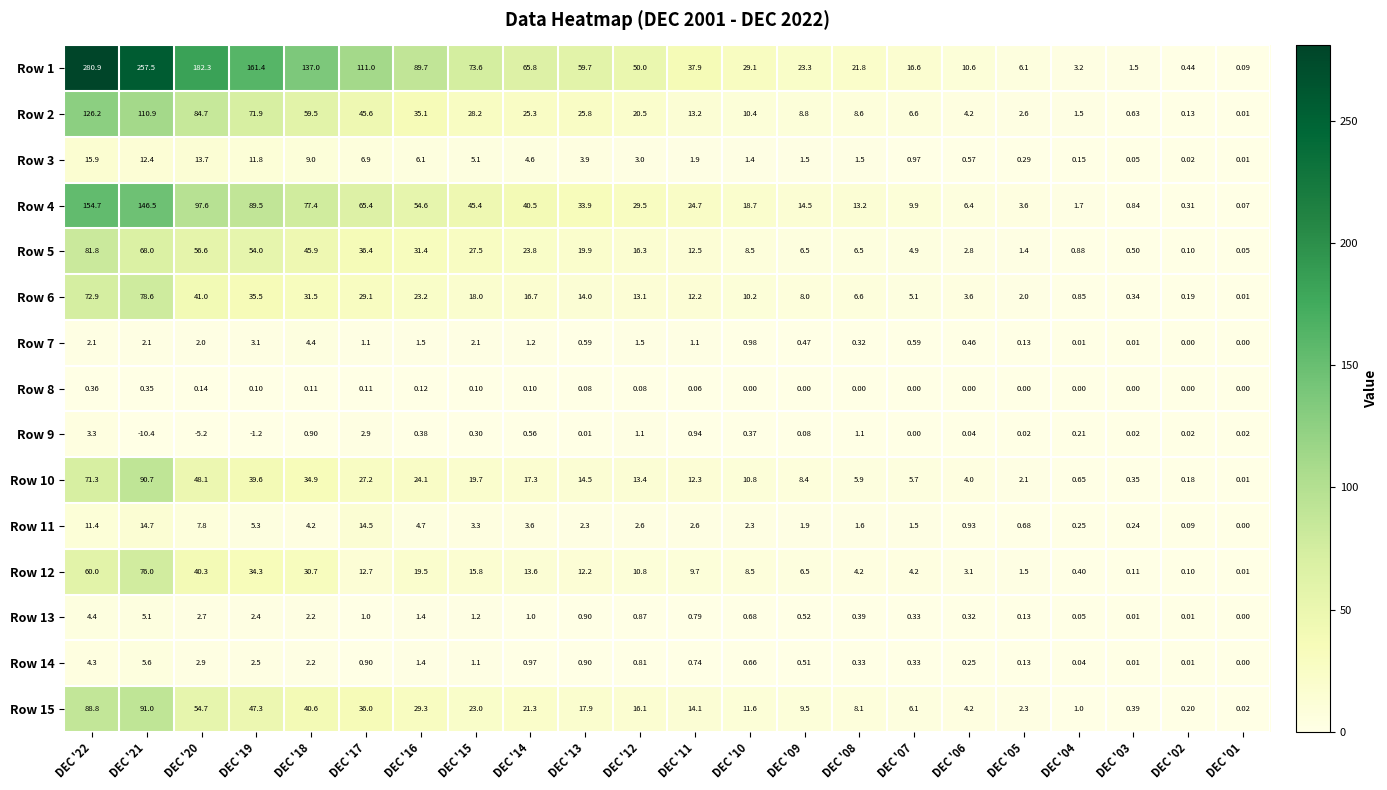

Is the value of Row 10 at DEC '10 greater than the value of Row 14 at DEC '10?

Yes